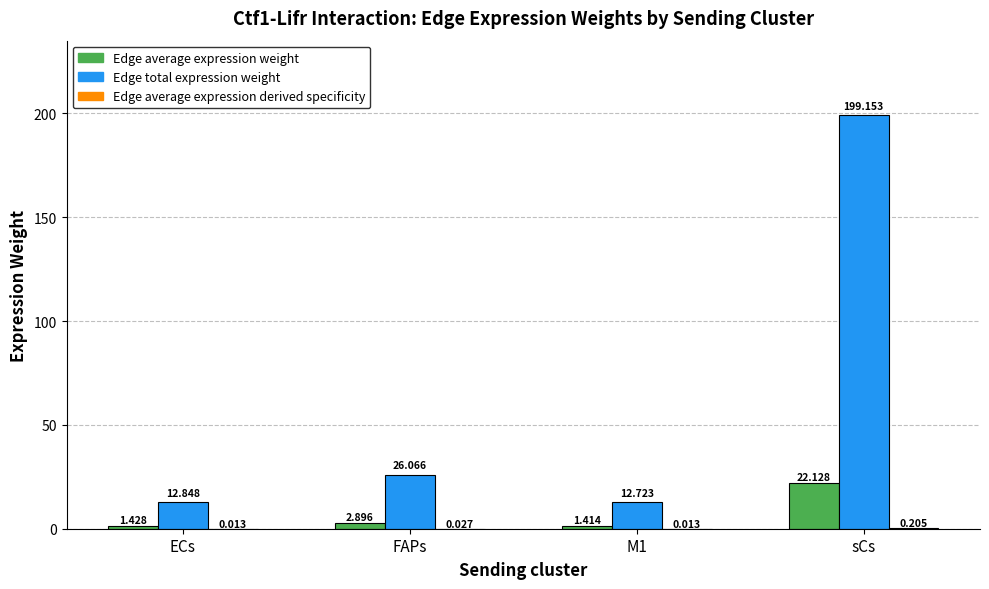

Between FAPs and M1, which series saw the biggest shift?

Edge total expression weight